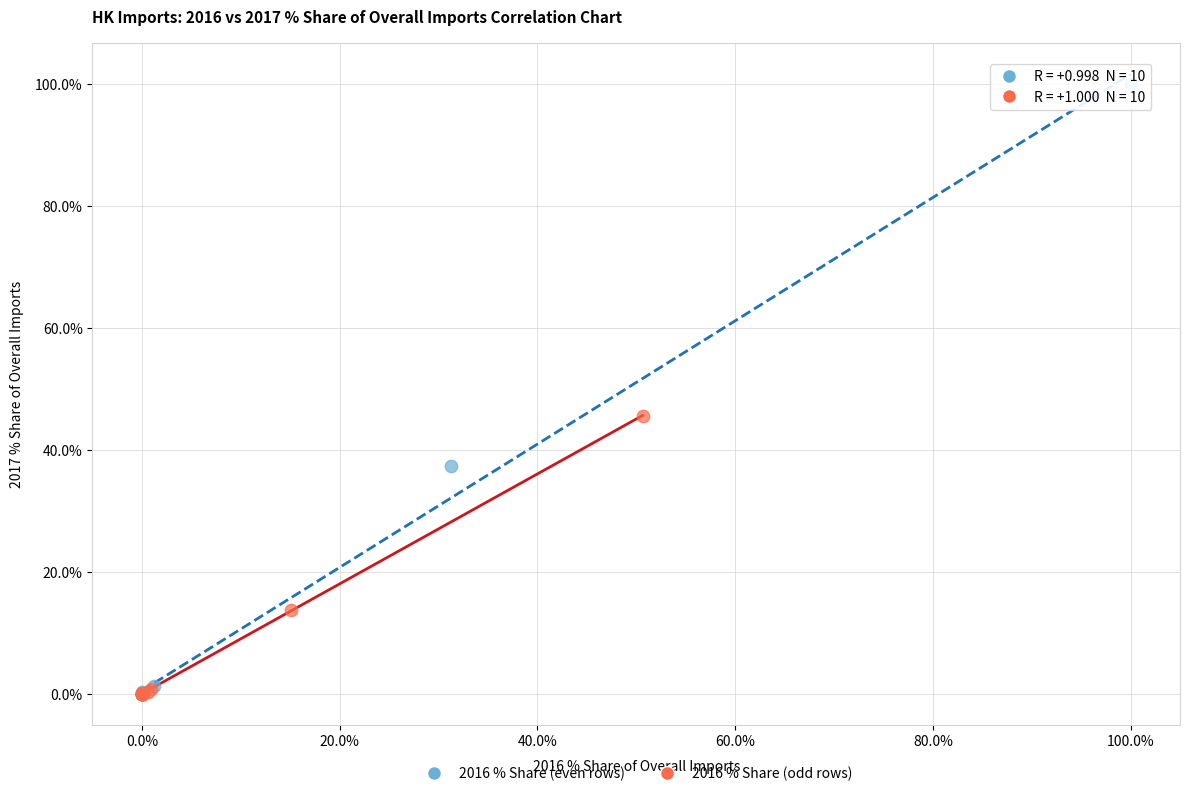

Which series contains the highest Y value?

2016 % Share (even rows)